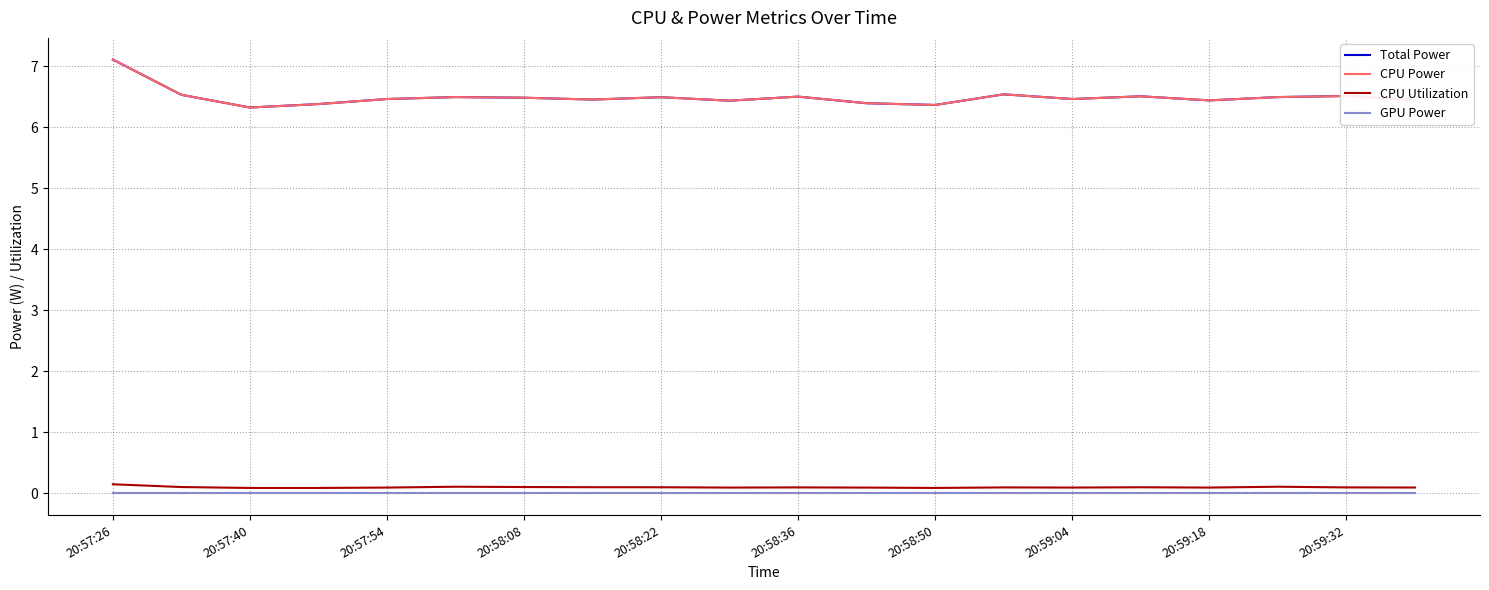

Which label corresponds to the smallest value in the chart?

20:57:26